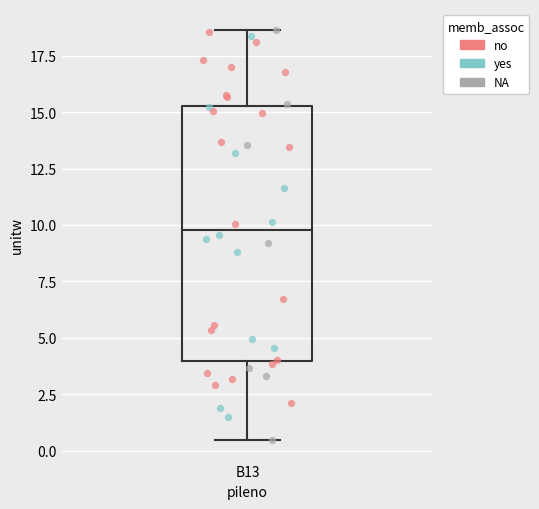

Transcribe this box plot: give where the median line is, the range the box spans, and where the two whiskers end, as read against the y-axis. The values are not printed on the chart, so give them approximately, as read against the axis.

median 10.0, box 4.0 to 15.5, whiskers 0.5 to 18.5